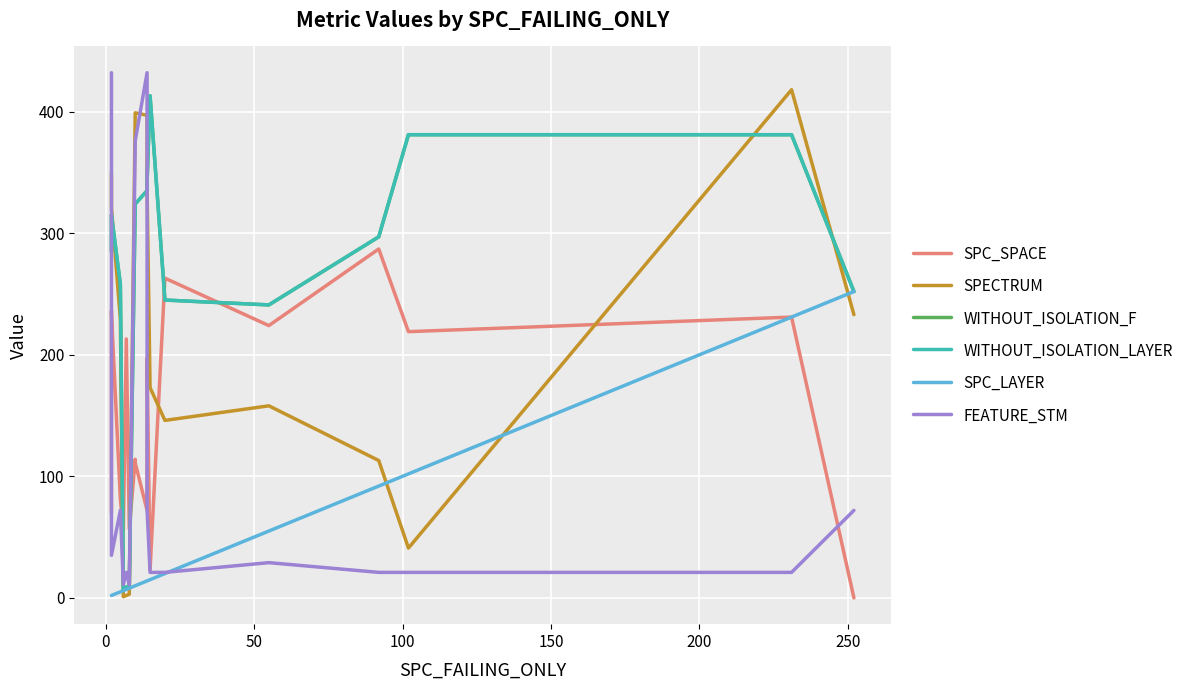

Reading right to left, list all the values displayed in this chart.

SPC_SPACE: 0	231	231	219	287	224	263	23	197	72	111	114	57	213	56	81	234	236	70
SPECTRUM: 233	418	418	41	113	158	146	173	336	397	399	399	3	2	1	229	321	324	349
WITHOUT_ISOLATION_F: 252	381	381	381	297	241	245	413	342	335	324	324	8	9	6	258	315	307	285
WITHOUT_ISOLATION_LAYER: 252	381	381	381	297	241	245	413	342	335	324	324	8	9	6	258	315	307	285
SPC_LAYER: 252	231	231	102	92	55	20	15	14	14	10	10	8	7	6	5	2	2	2
FEATURE_STM: 72	21	21	21	21	29	21	21	72	432	376	376	11	21	11	72	35	56	432